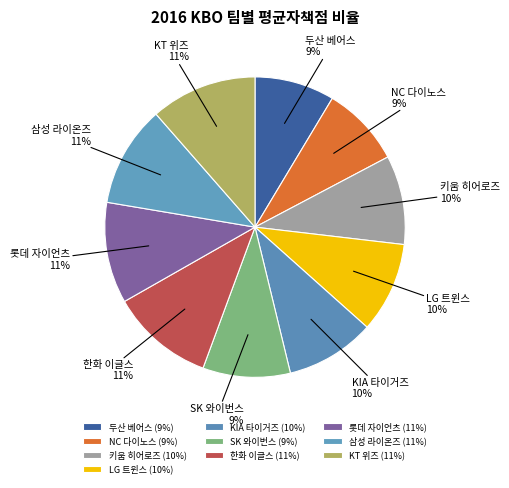

Is it true that 두산 베어스 is 9% of the pie?

True